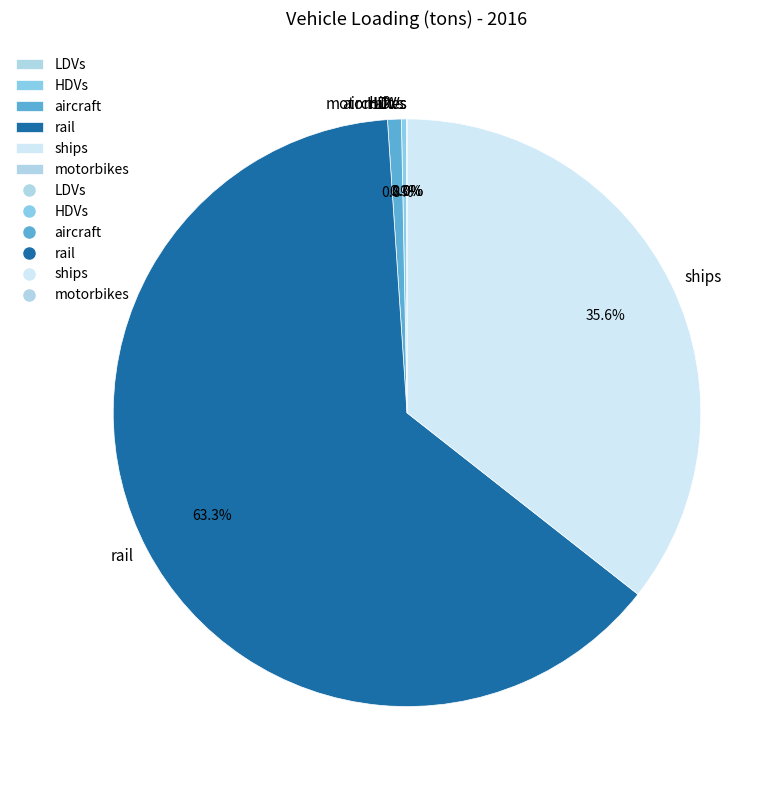

To the nearest percent, what percentage of the pie is ships?

36%